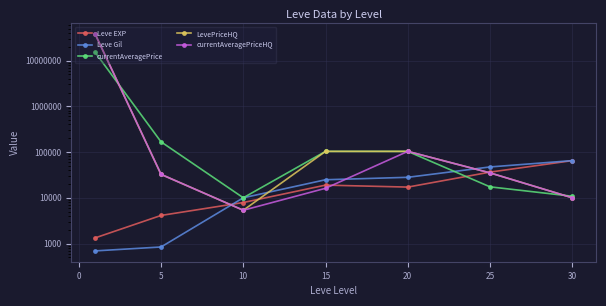

Which series ends up on top after the final intersection of currentAveragePrice and currentAveragePriceHQ?

currentAveragePrice